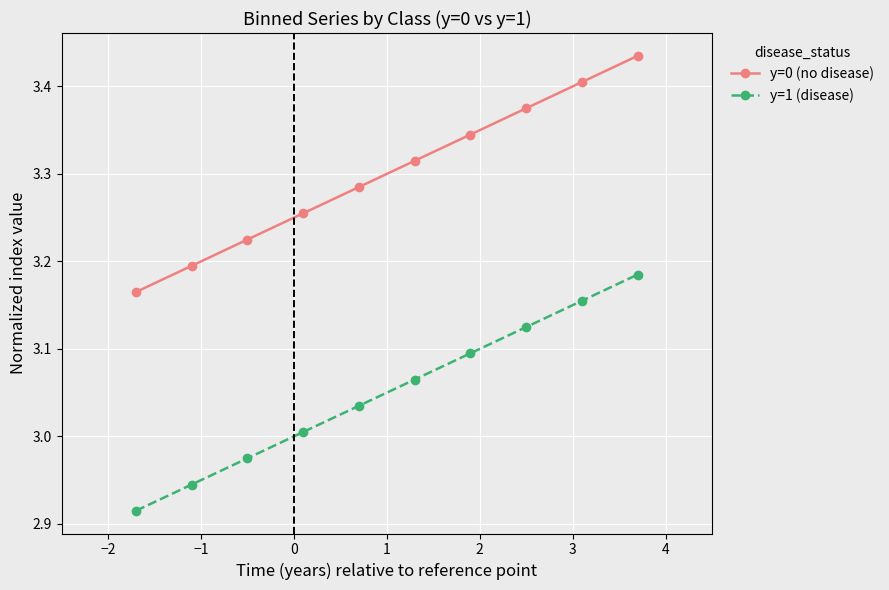

True or false: y=0 (no disease) has more than 2 interior local peaks.

False